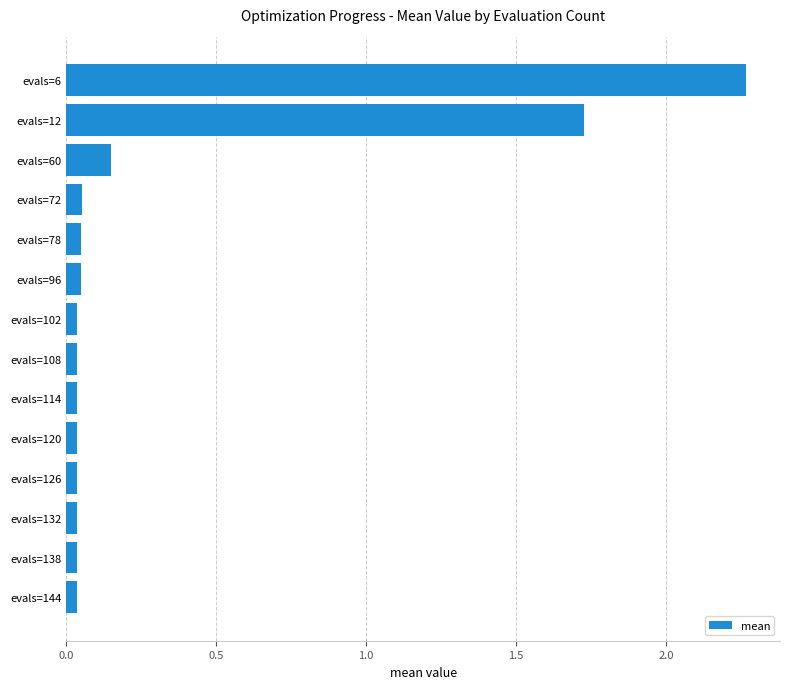

True or false: the data shows 0.6 at evals=6.

False